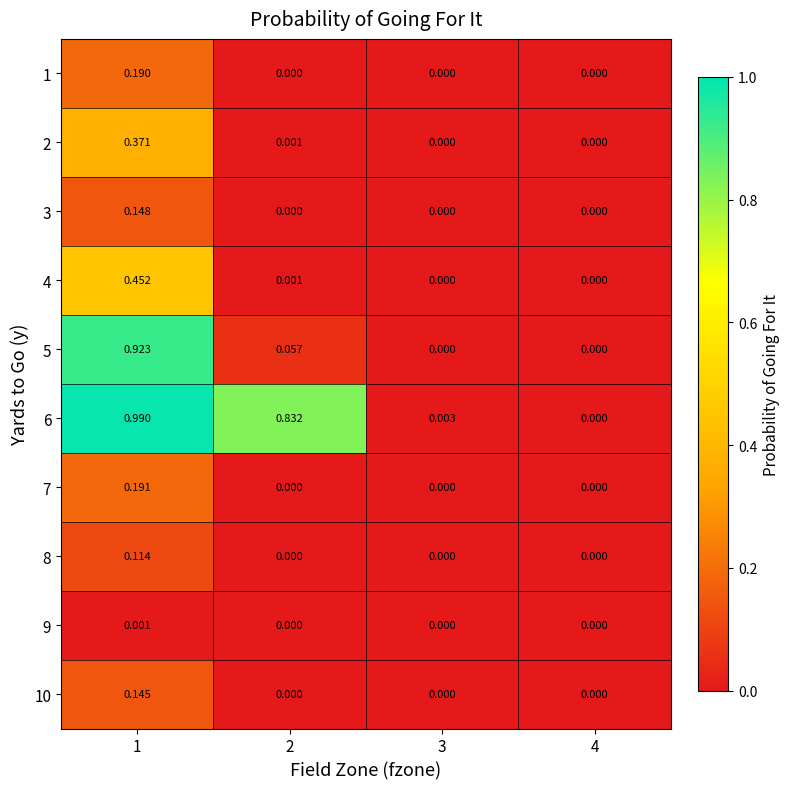

Which series changed the most between 1 and 4?

6